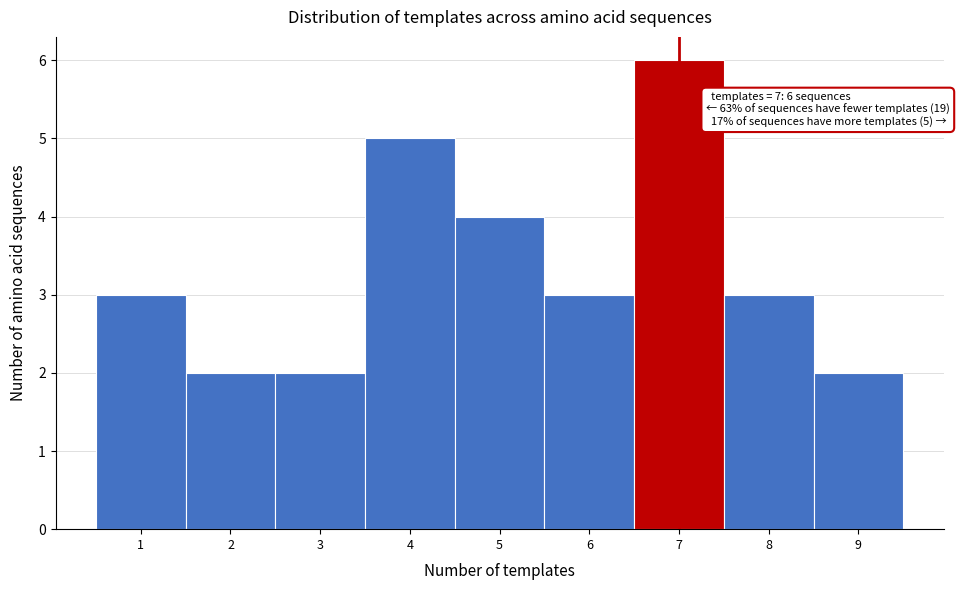

Which range on the x-axis has the tallest bar?

6.5 to 7.5